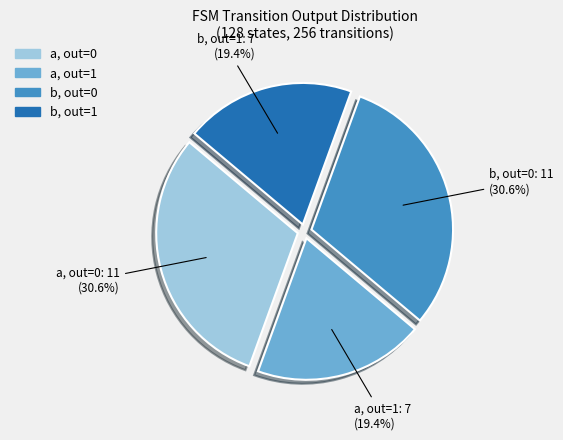

Is there a majority slice in this chart?

No